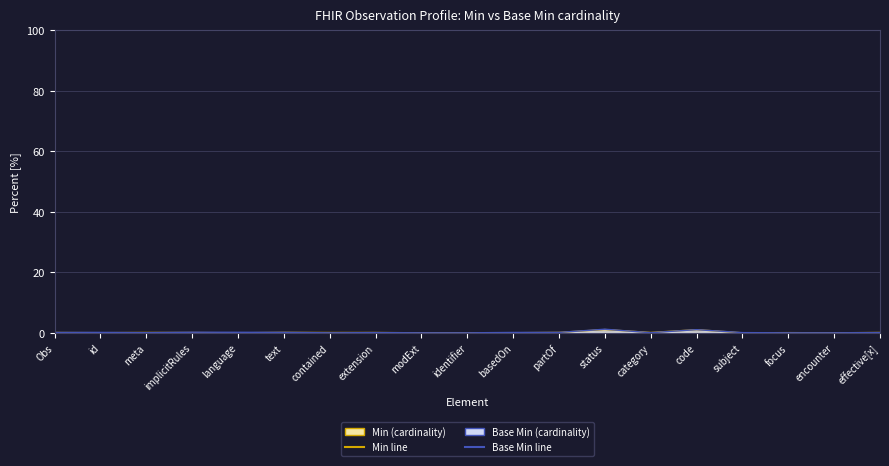

How many lines are shown in the chart?

1